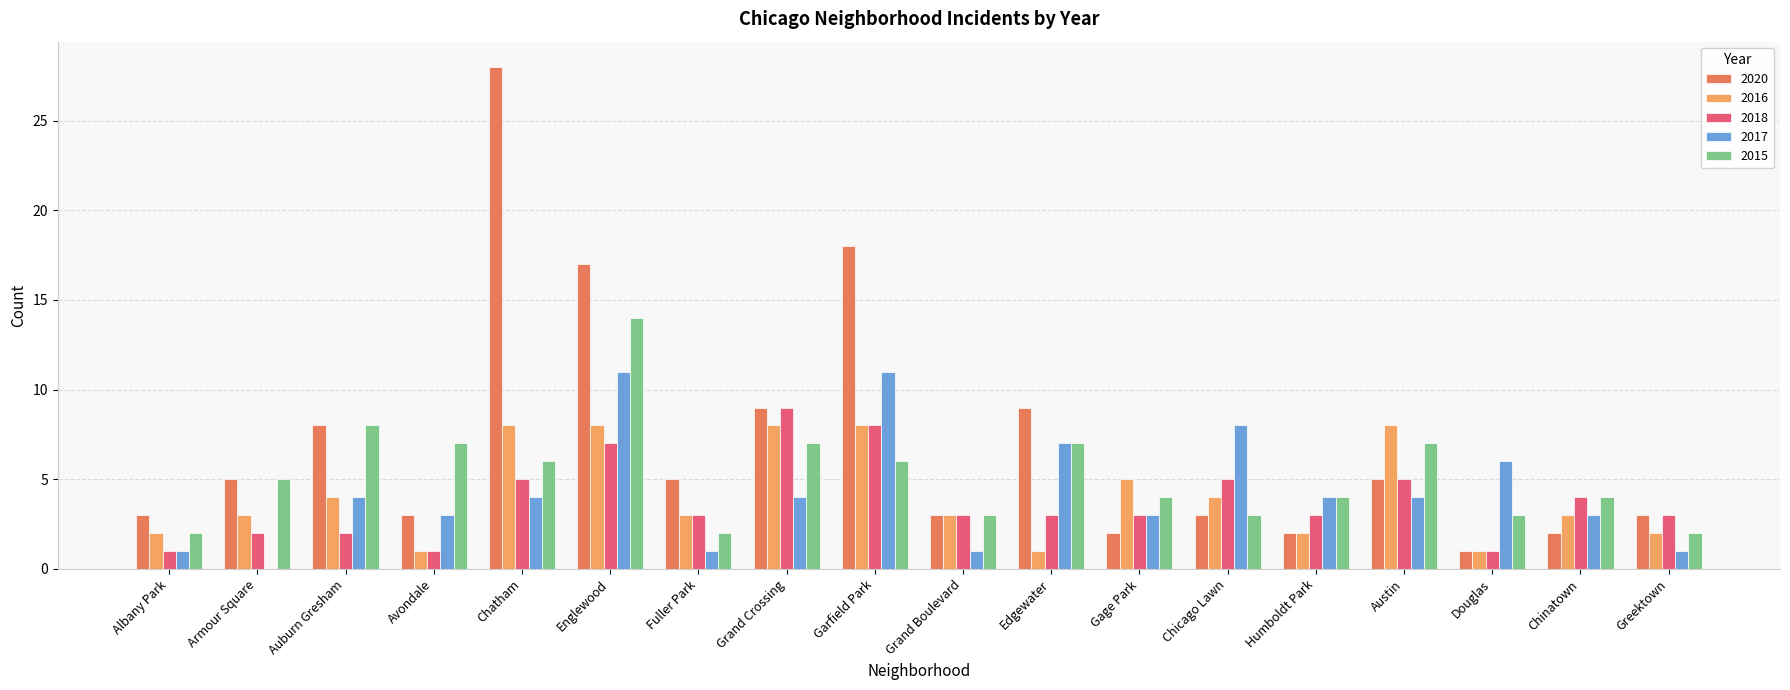

Is it true that 2017 equals 1 at Fuller Park?

True